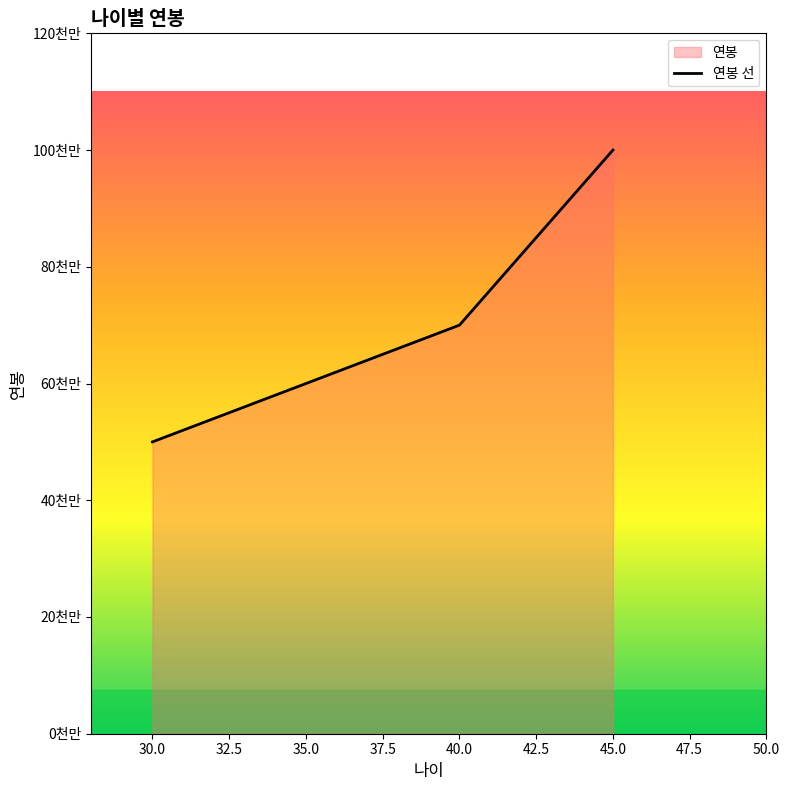

The chart shows a value of 100000000 at 45. True or false?

True